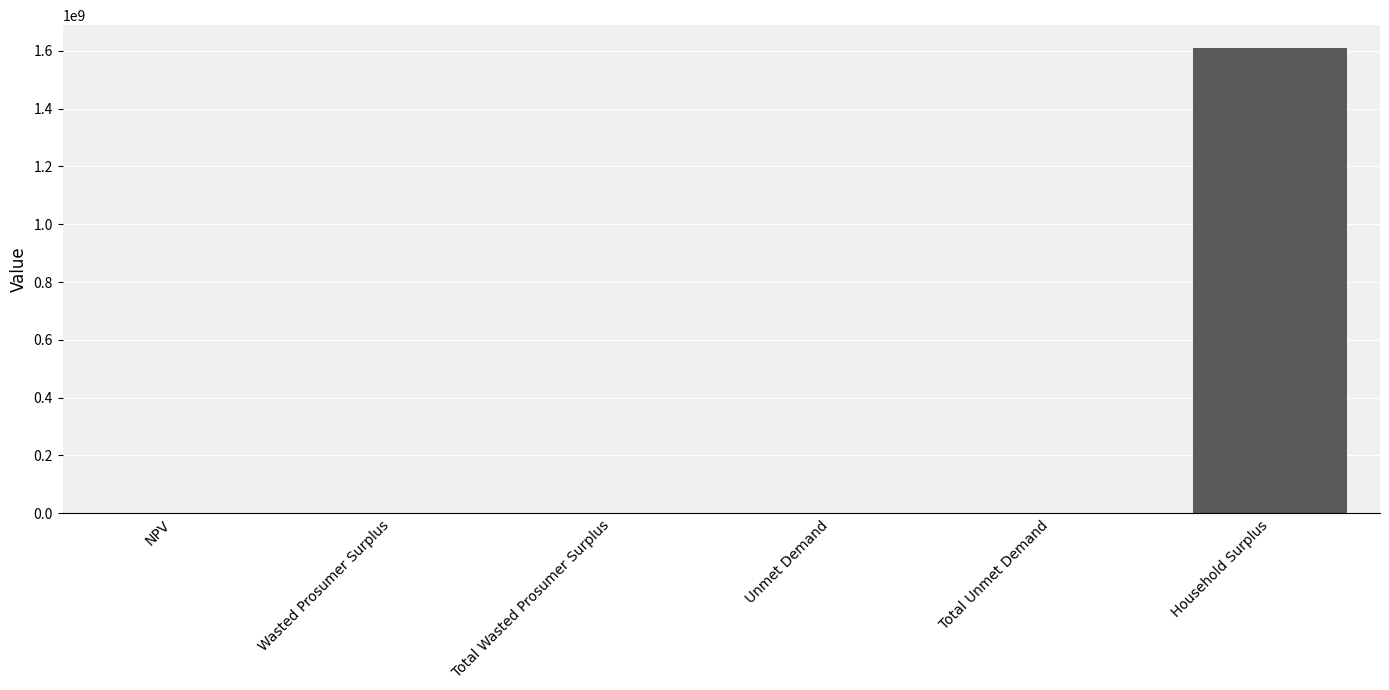

What is the greatest value displayed?

1608024369.6